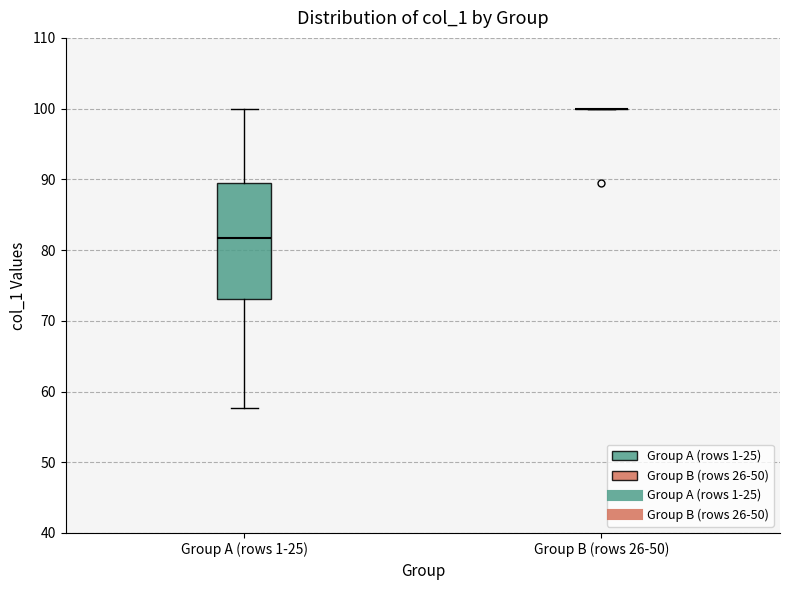

Which box is the tallest, from its lower edge to its upper edge?

Group A (rows 1-25)